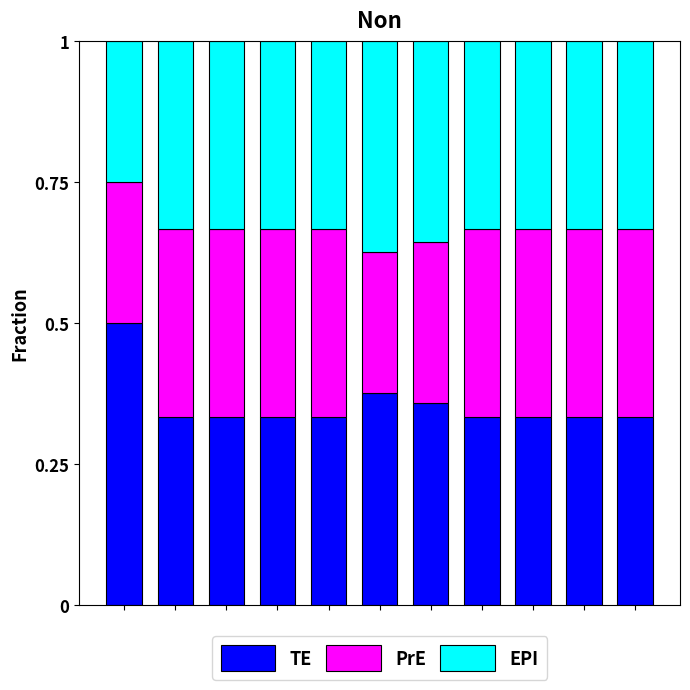

How many bars are there in total?

11